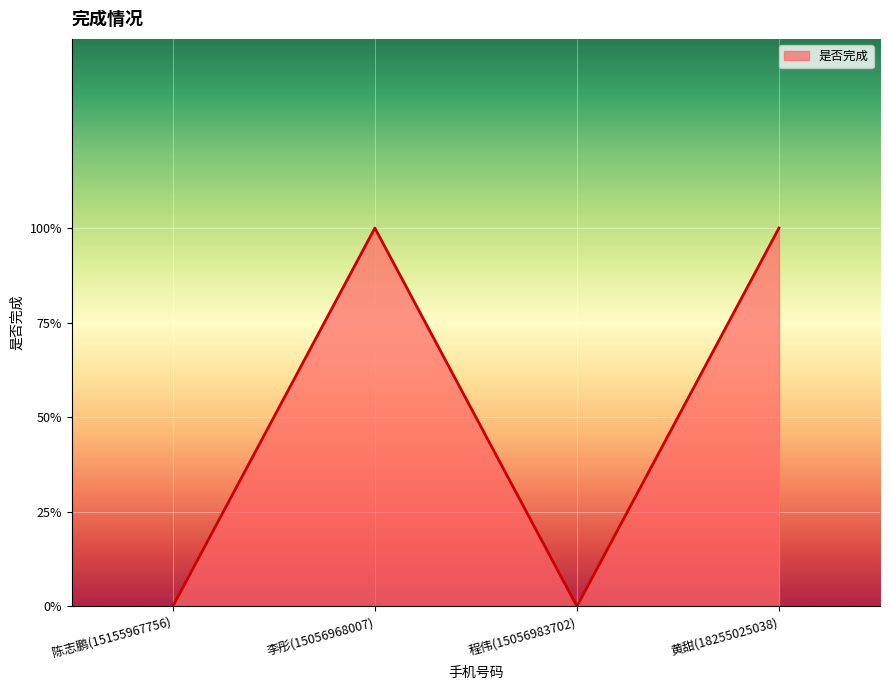

What position from the right is 陈志鹏(15155967756)?

4